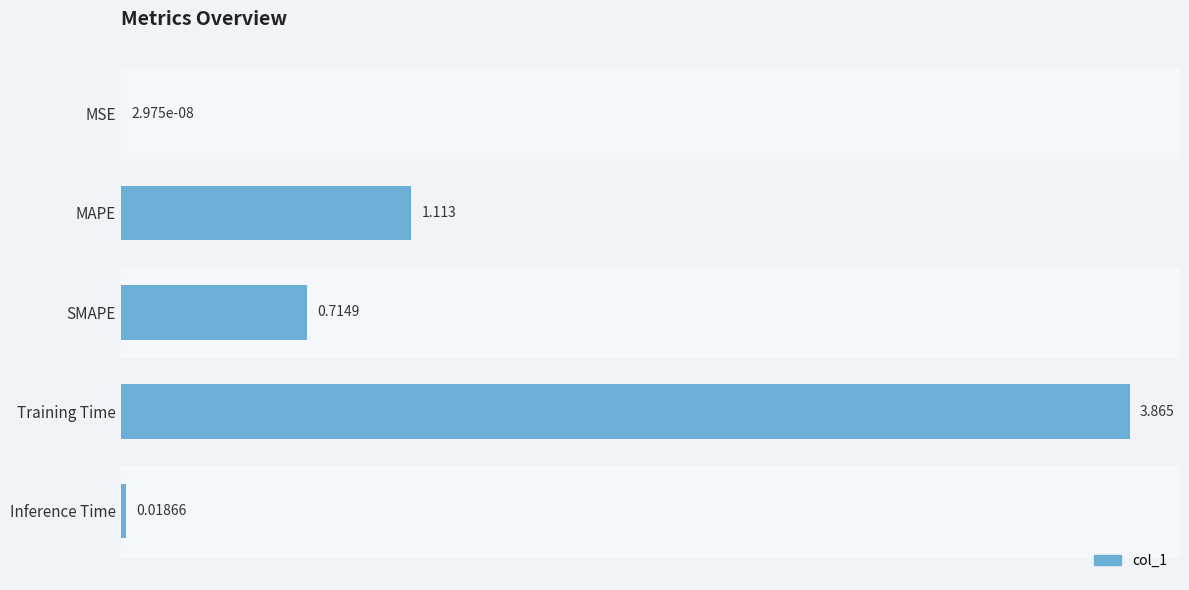

Which label corresponds to the largest value in the chart?

Training Time